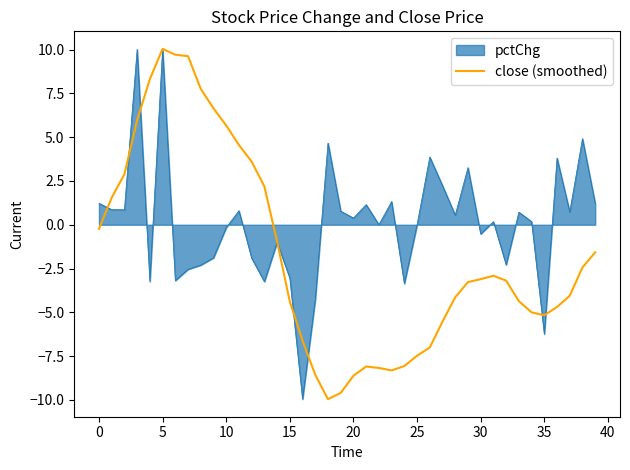

List the series in order of their overall mean, highest first.

pctChg, close (smoothed)